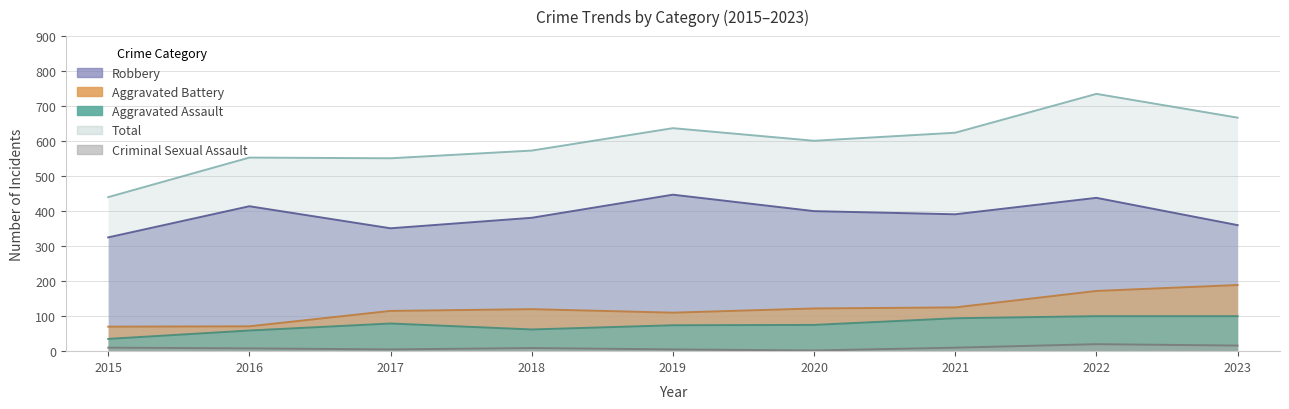

List the labels in order of Aggravated Battery value, smallest first.

2015, 2016, 2019, 2017, 2018, 2020, 2021, 2022, 2023